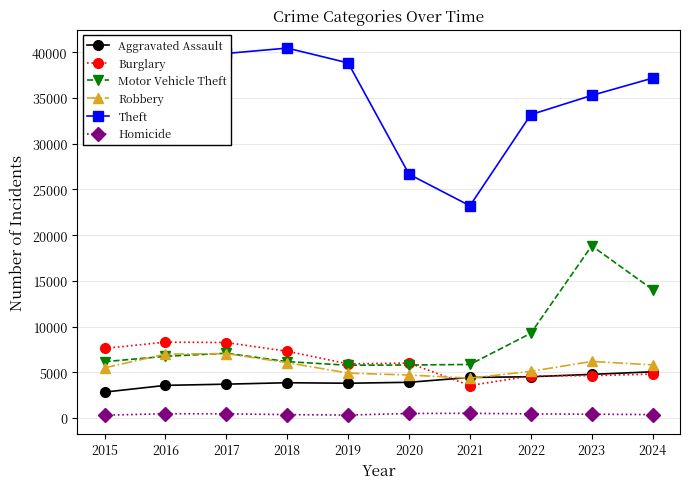

How many interior local peaks does the Theft series have?

1